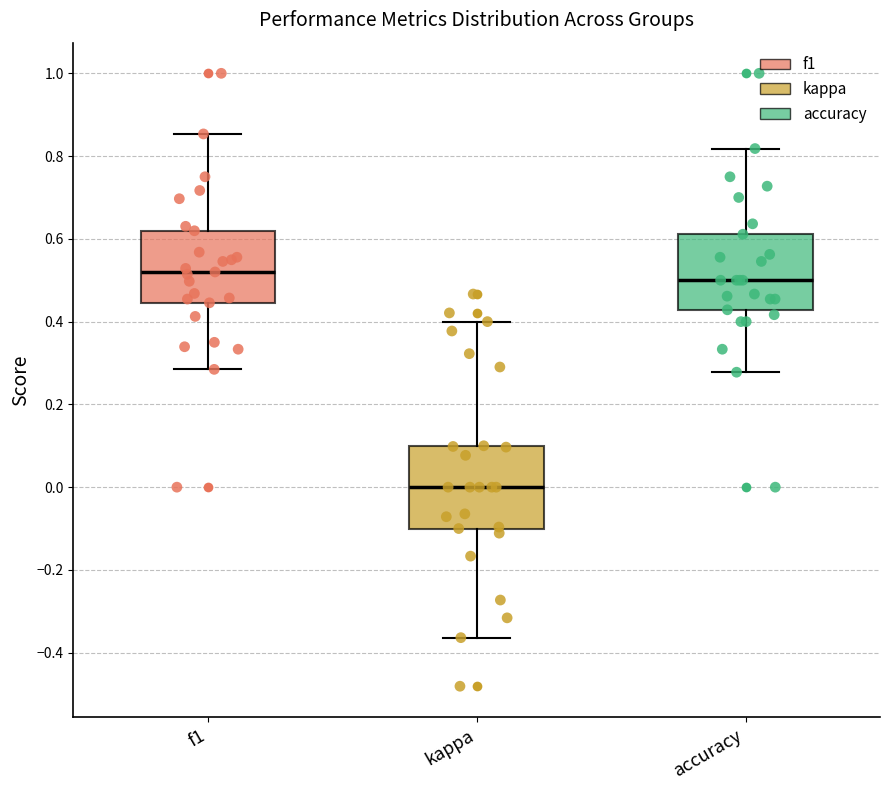

Reading left to right, read every box against the y-axis: the position of its median line, the range the box covers, and the ends of its whiskers. The values are not printed on the chart, so give them approximately, as read against the axis.

f1: median 0.52, box 0.44 to 0.62, whiskers 0.28 to 0.86
kappa: median 0.00, box -0.10 to 0.10, whiskers -0.36 to 0.40
accuracy: median 0.50, box 0.42 to 0.62, whiskers 0.28 to 0.82